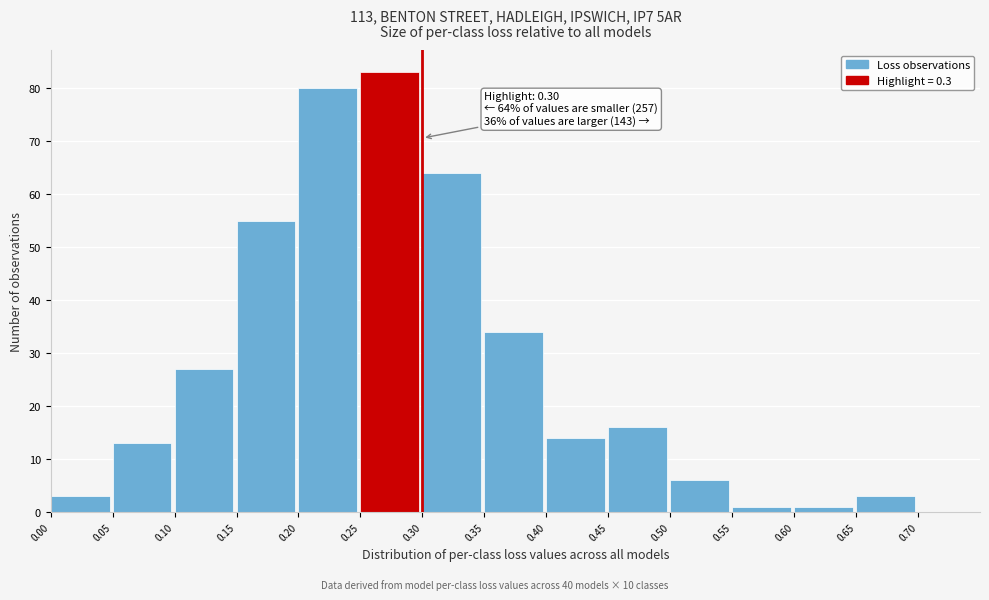

Over which range of the x-axis is the bar tallest?

0.25 to 0.30